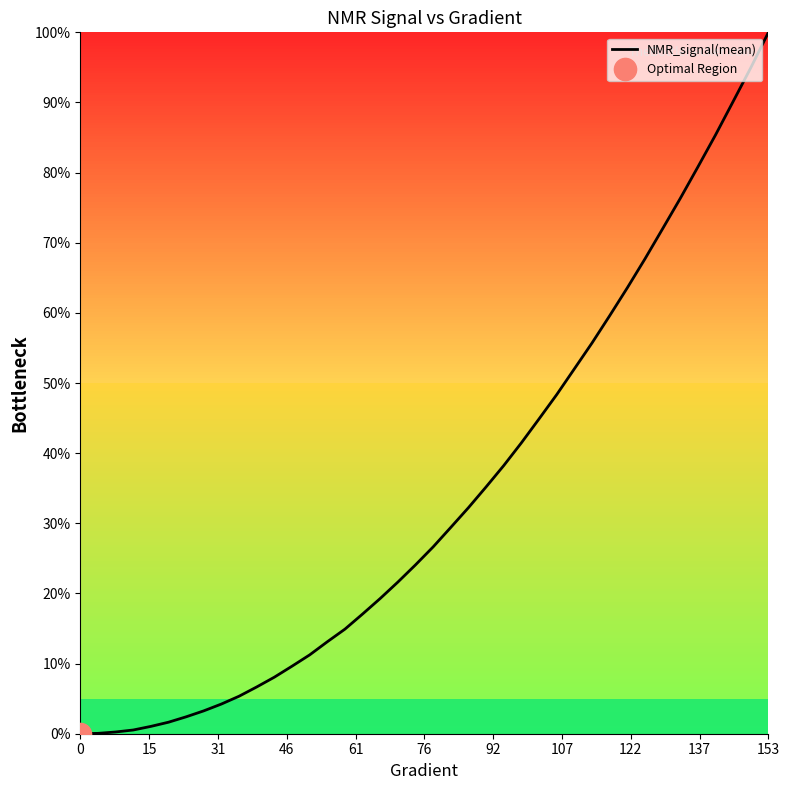

The value of NMR_signal(mean) at 0 is 0.0. True or false?

True